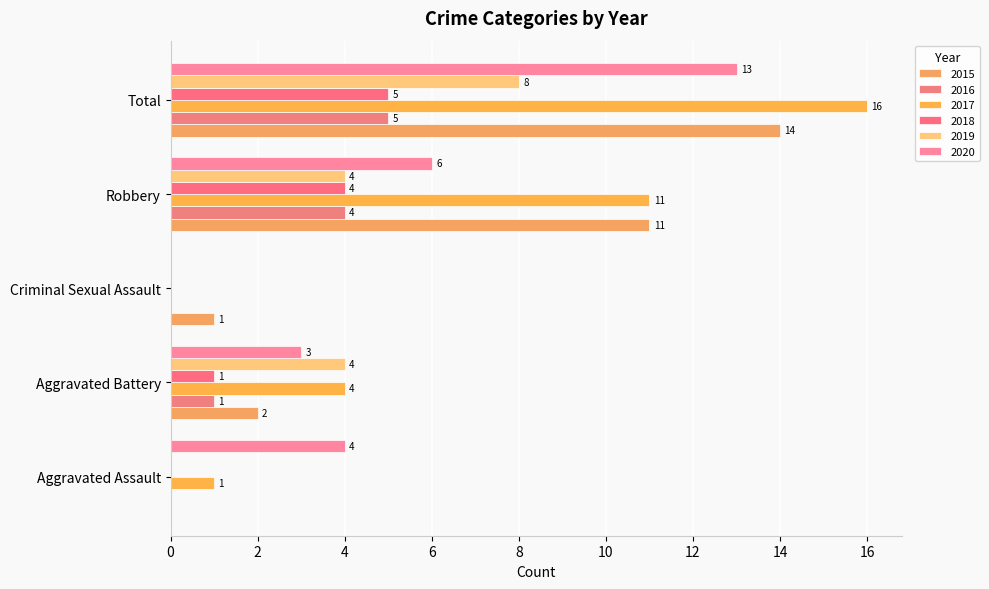

At which label is 2019 closest to 4?

Aggravated Battery